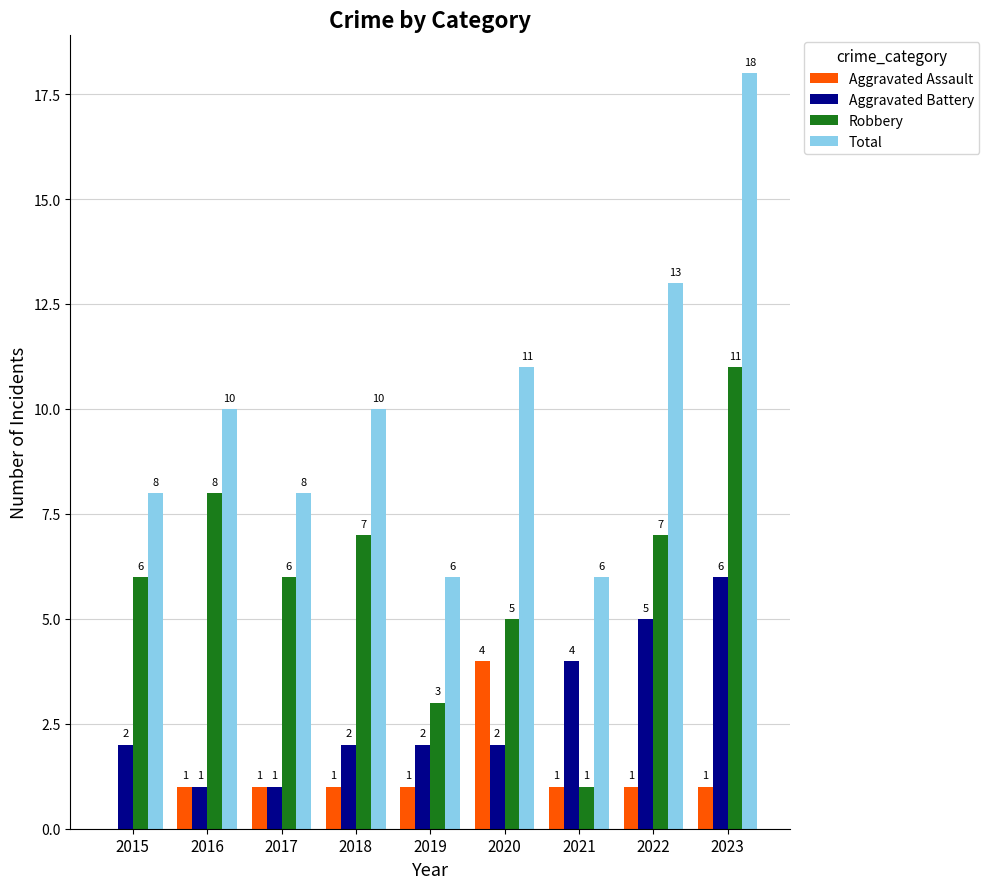

The value of Robbery at 2023 is 11. True or false?

True